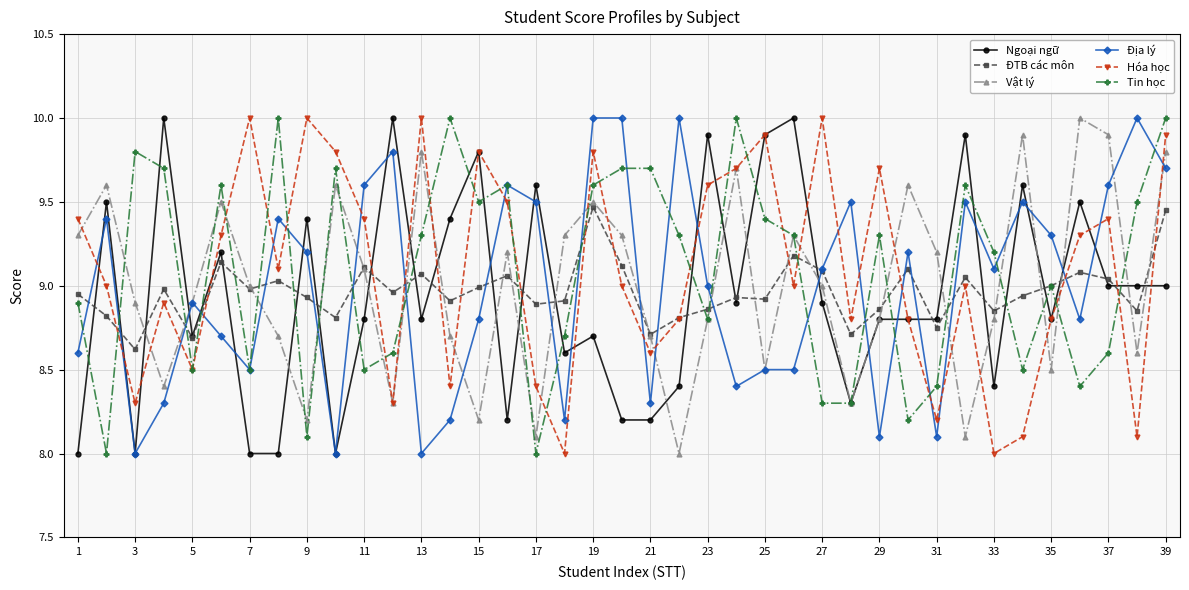

At how many categories does at least one series exceed 9?

38